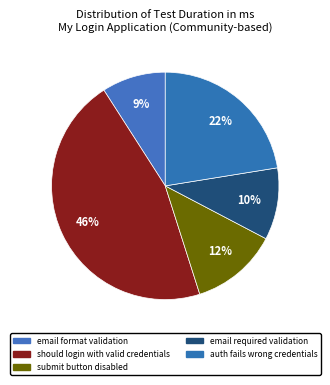

How many slices are in this pie chart?

5